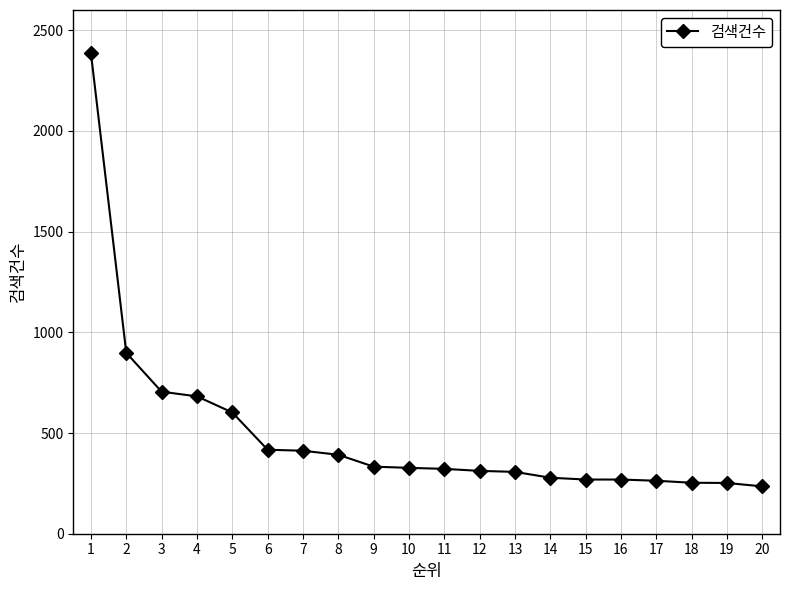

What is the sum of all values?

9913